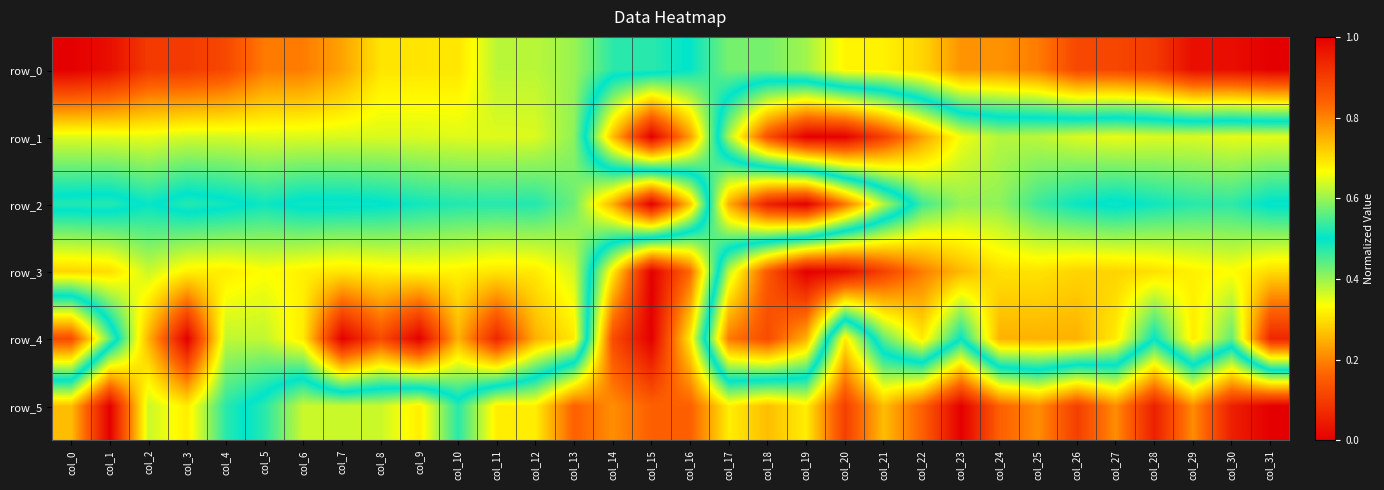

Which has a higher value, col_13 or col_29?

col_29